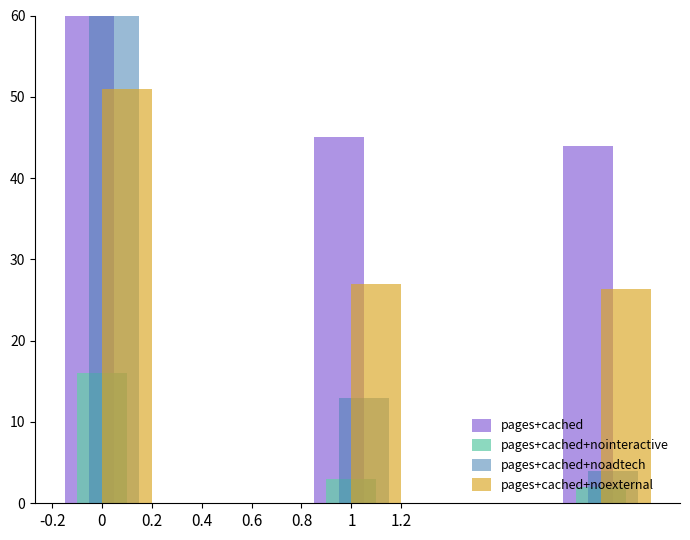

Does the chart contain any negative values?

No